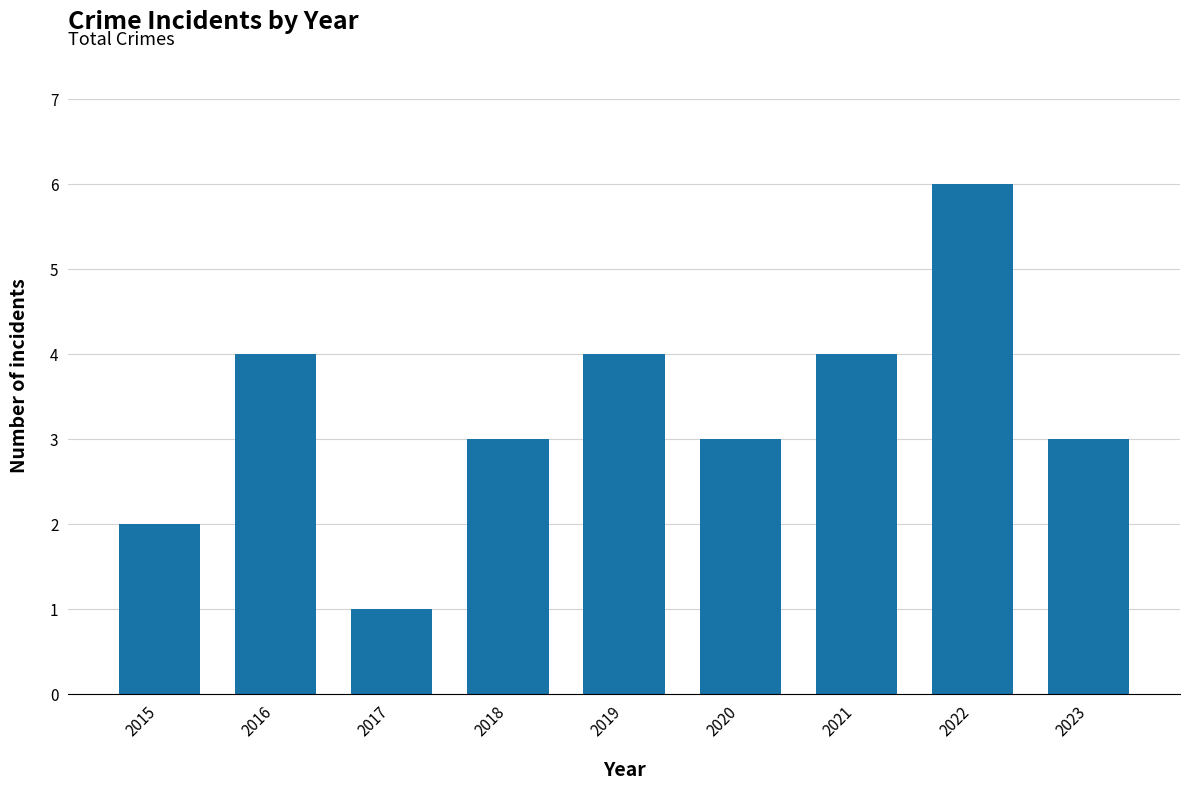

What is the average value?

3